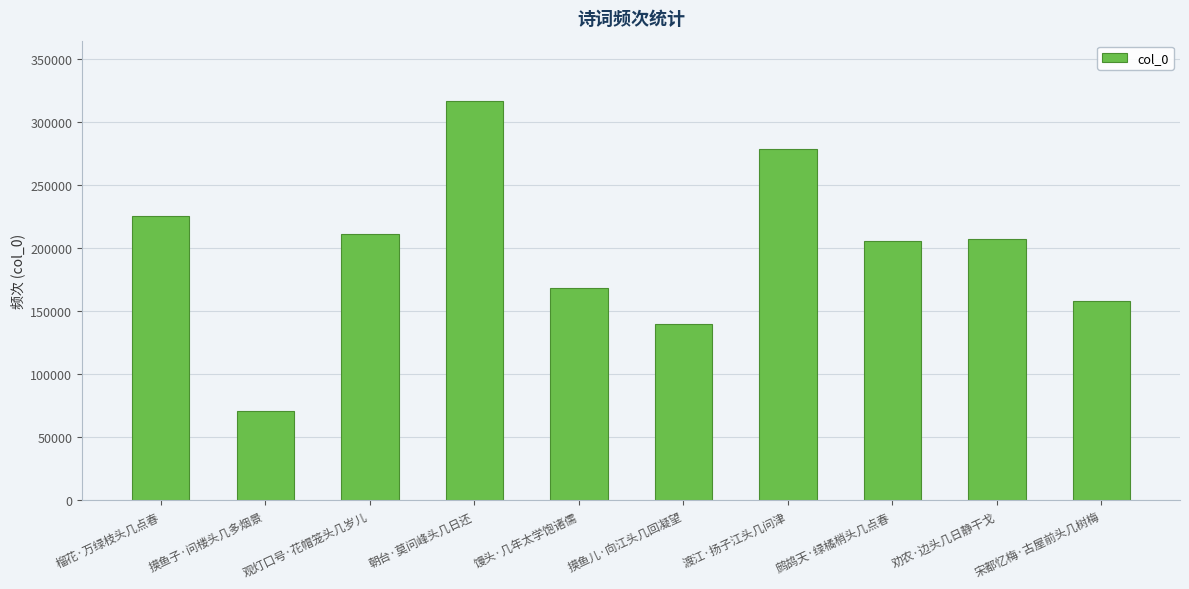

What is the maximum value shown in the chart?

317354